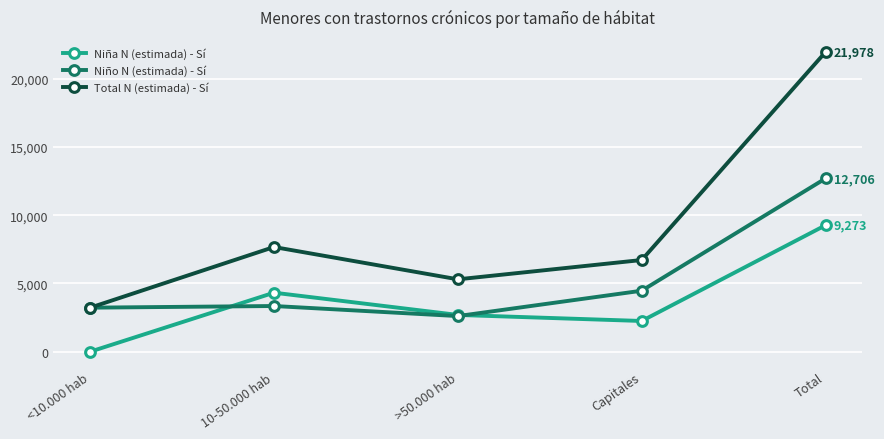

The Niña N (estimada) - Sí series shows 1107.2 at >50.000 hab. True or false?

False